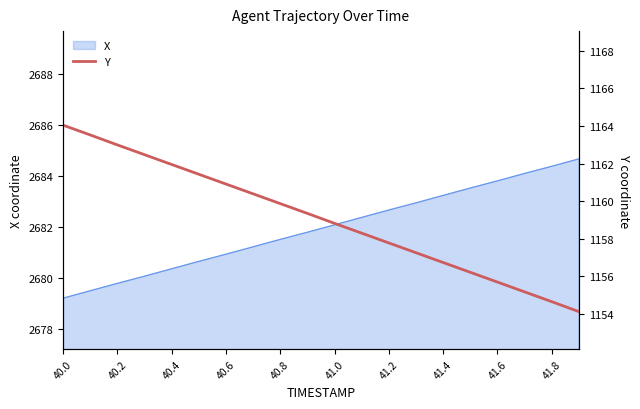

Is it true that the value at 41.0 is 799.9?

False